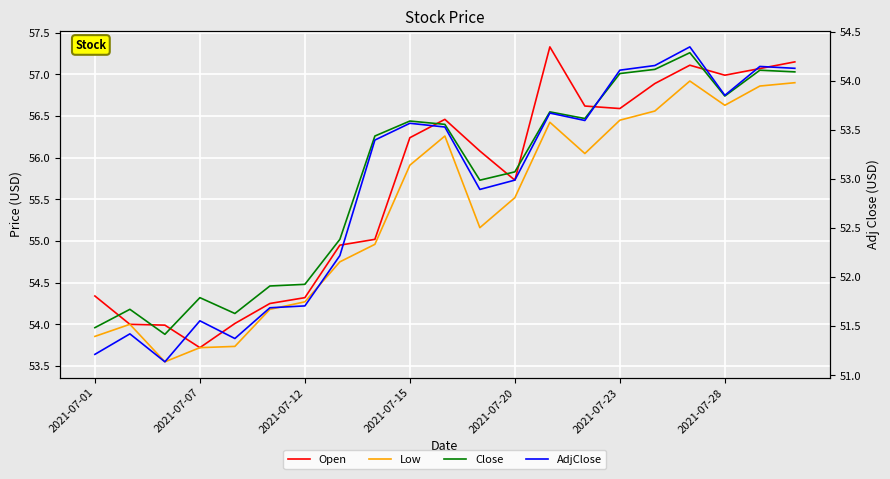

How many interior local peaks does the Open series have?

3